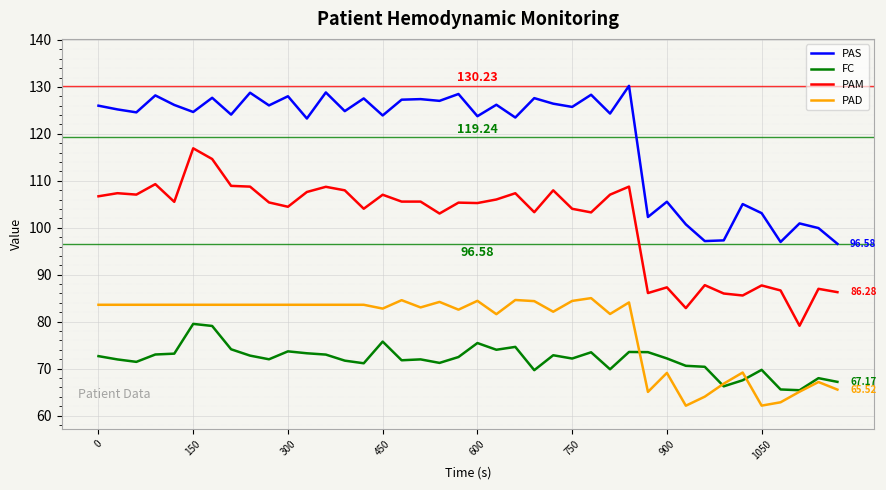

Which series has the largest range (max minus min)?

PAM